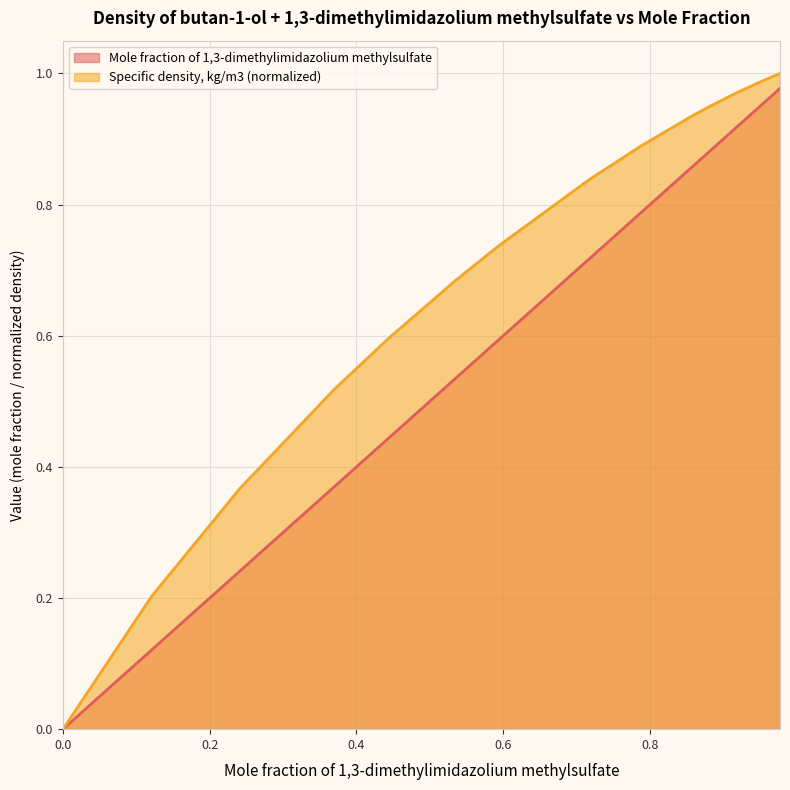

What is the difference between the maximum and minimum values in the Mole fraction of 1,3-dimethylimidazolium methylsulfate series?

1.0